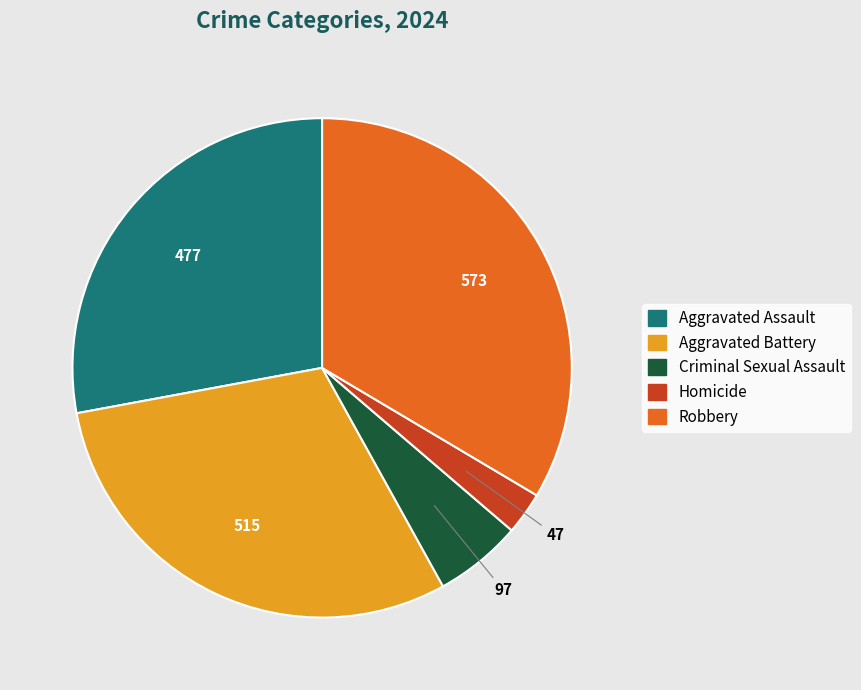

Is Aggravated Assault the majority of the pie?

No